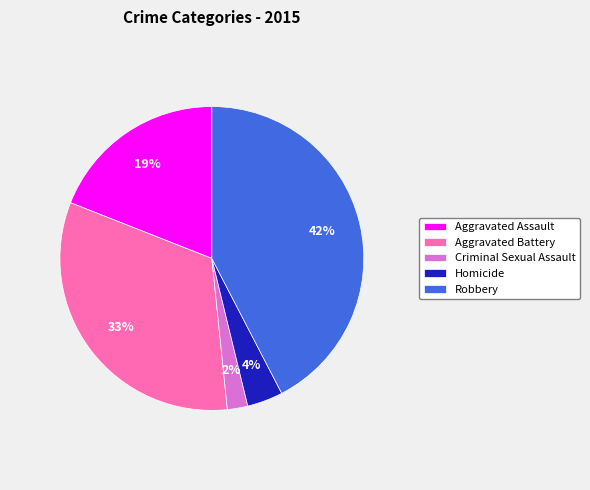

What percentage is the Homicide slice, to the nearest percent?

4%